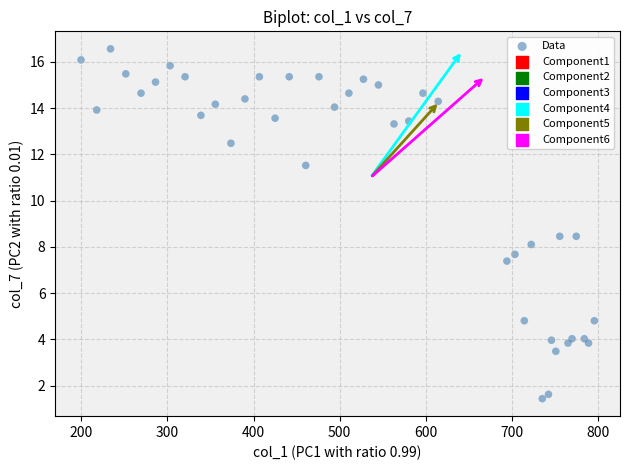

What is the range of X values (max minus min)?

596.8